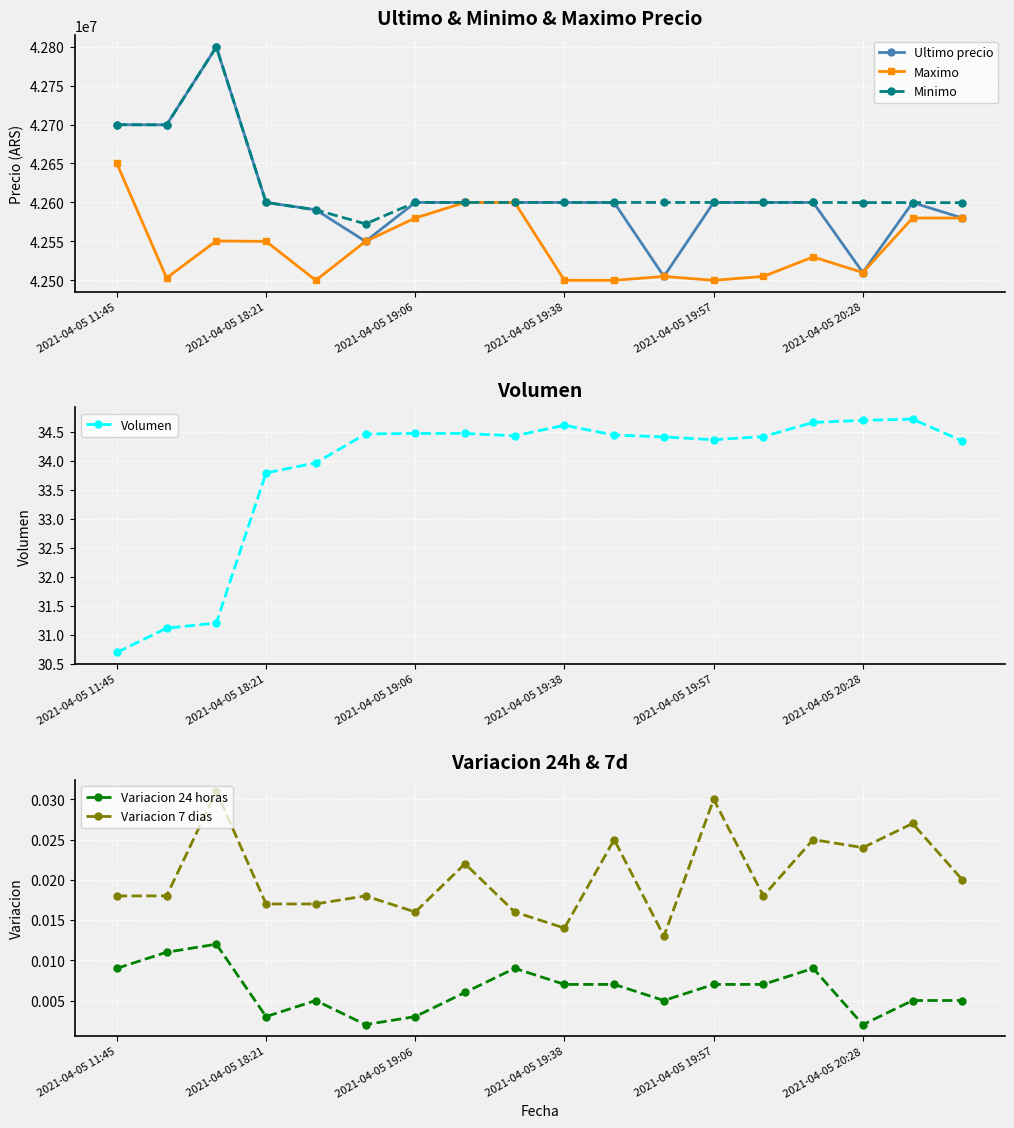

What is the lowest value of the Minimo series?

42572453